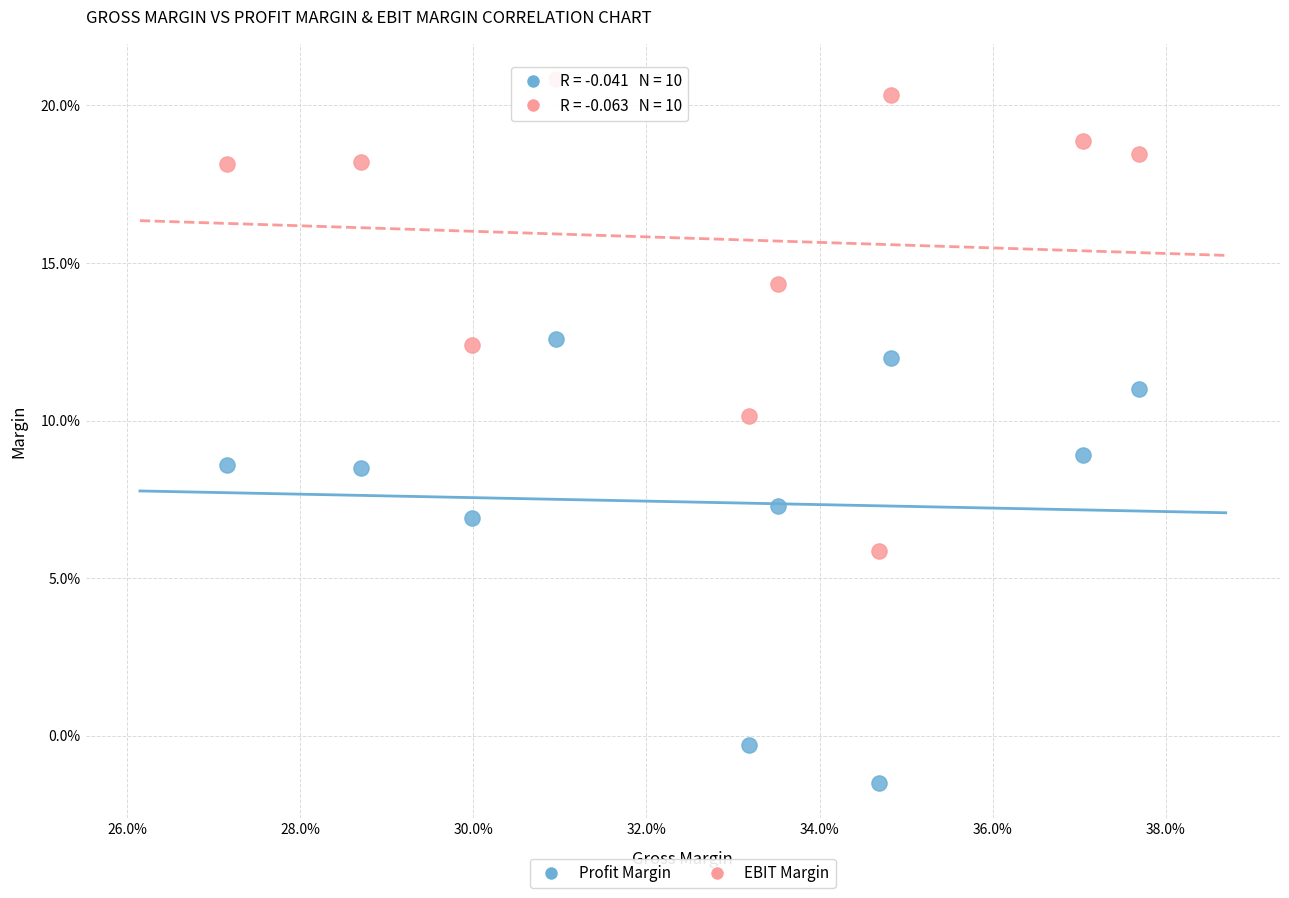

Which series contains the highest Y value?

EBIT Margin